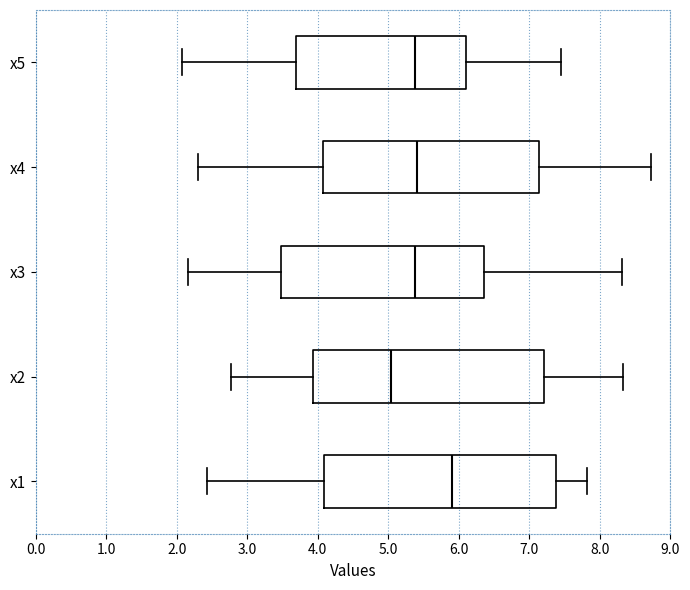

Reading bottom to top, transcribe this box plot: for each box, give where its median line is, the range the box spans, and where its two whiskers end, as read against the x-axis. The values are not printed on the chart, so give them approximately, as read against the axis.

x1: median 5.9, box 4.1 to 7.4, whiskers 2.4 to 7.8
x2: median 5.0, box 3.9 to 7.2, whiskers 2.8 to 8.3
x3: median 5.4, box 3.5 to 6.4, whiskers 2.2 to 8.3
x4: median 5.4, box 4.1 to 7.1, whiskers 2.3 to 8.7
x5: median 5.4, box 3.7 to 6.1, whiskers 2.1 to 7.4